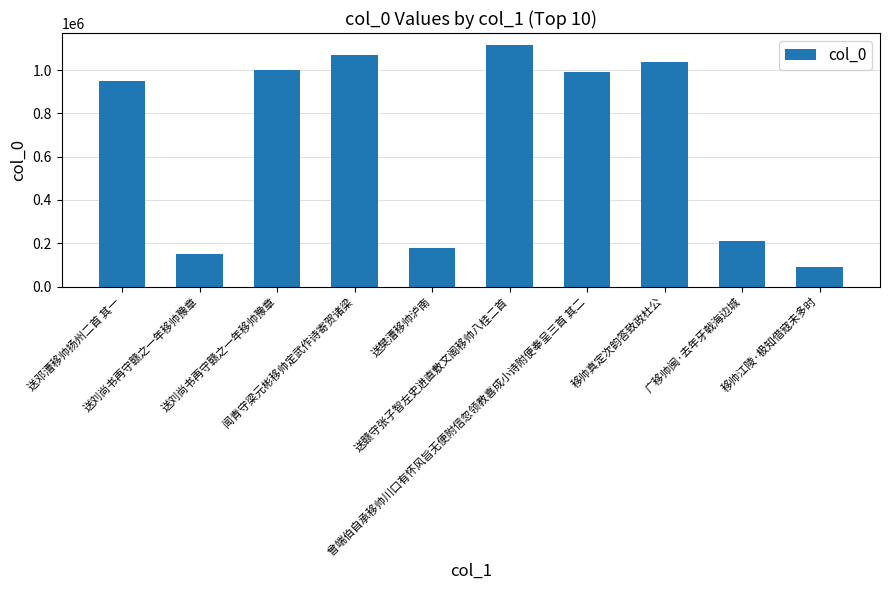

Which label corresponds to the largest value in the chart?

送赣守张子智左史进直敷文阁移帅八桂二首